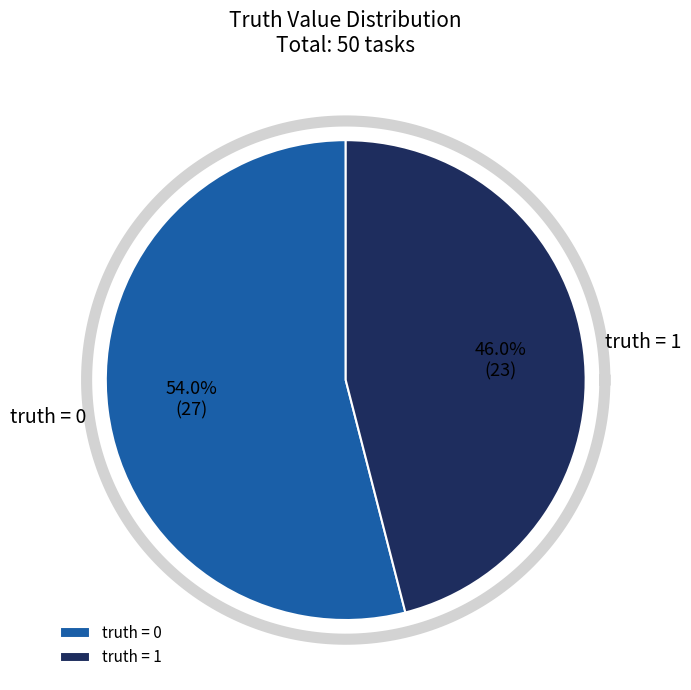

Is there a majority slice in this chart?

Yes